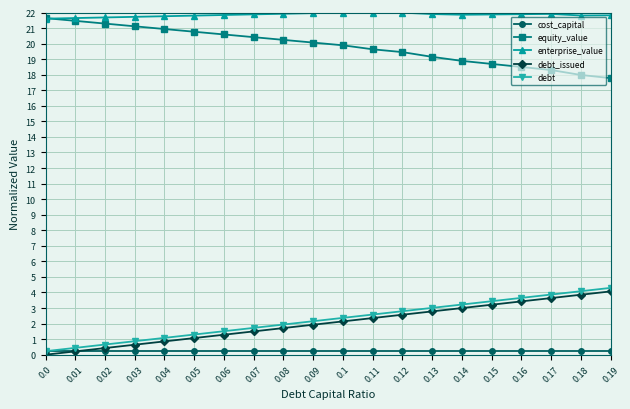

True or false: enterprise_value and debt cross at least once.

False